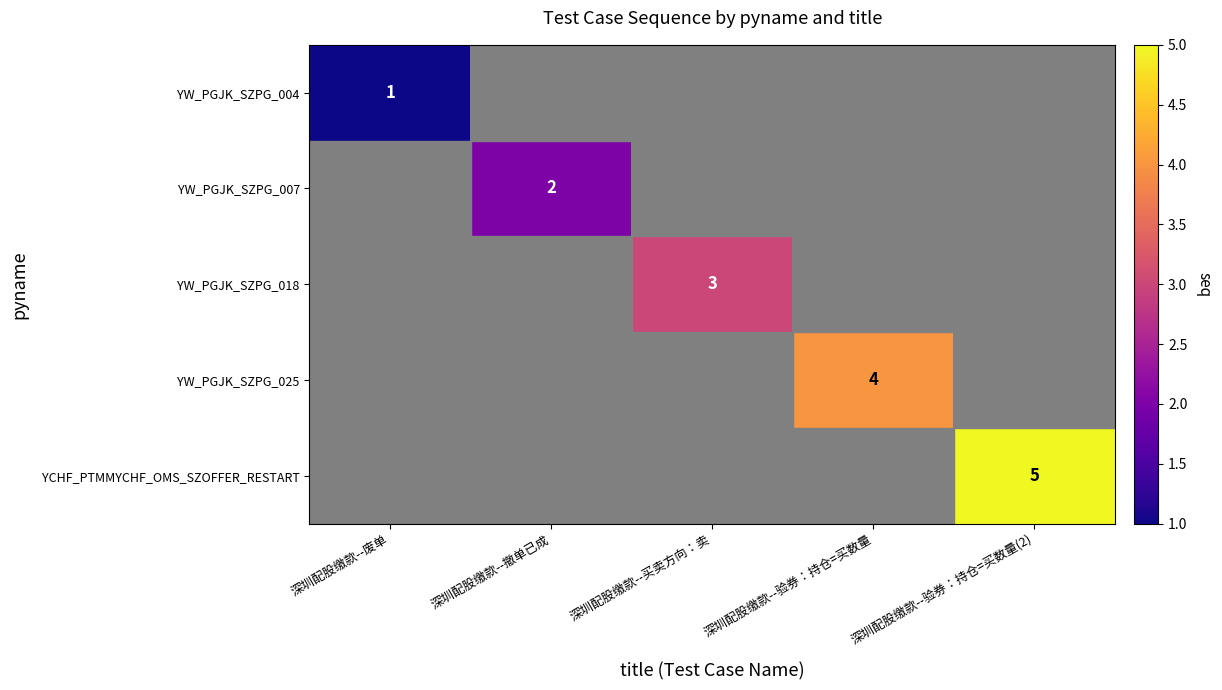

The YW_PGJK_SZPG_018 series shows 2 at 深圳配股缴款--买卖方向：卖. True or false?

False